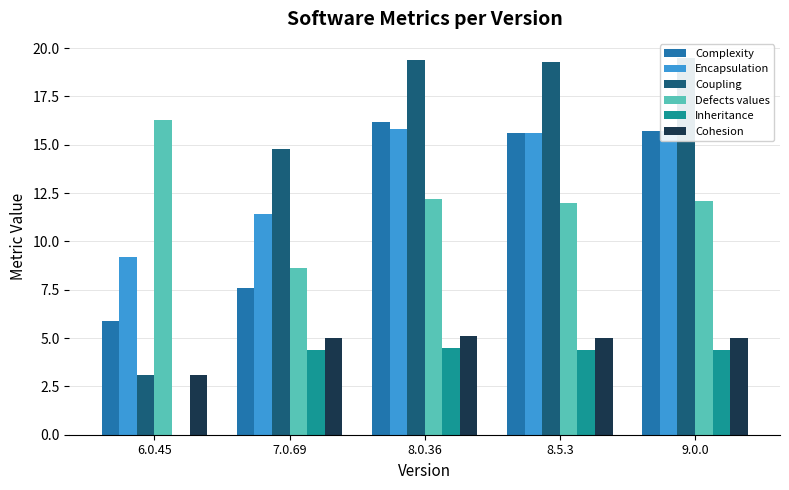

What is the label of the 4th bar from the right?

7.0.69